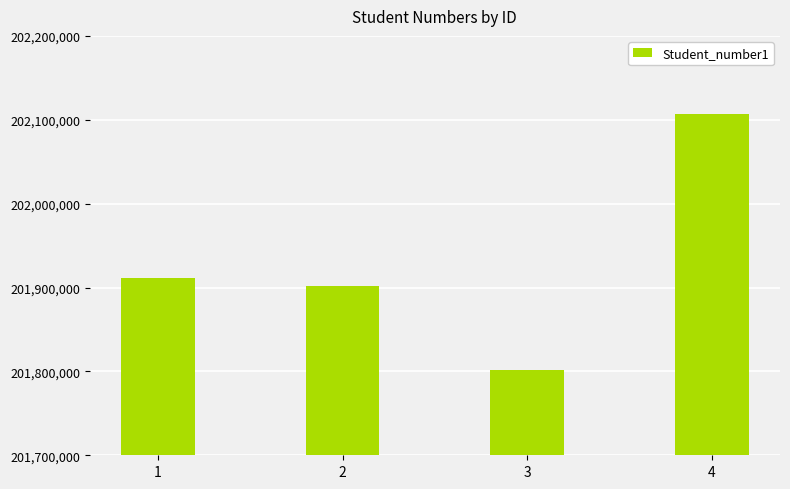

Where is the data nearest to the value 201953806?

1